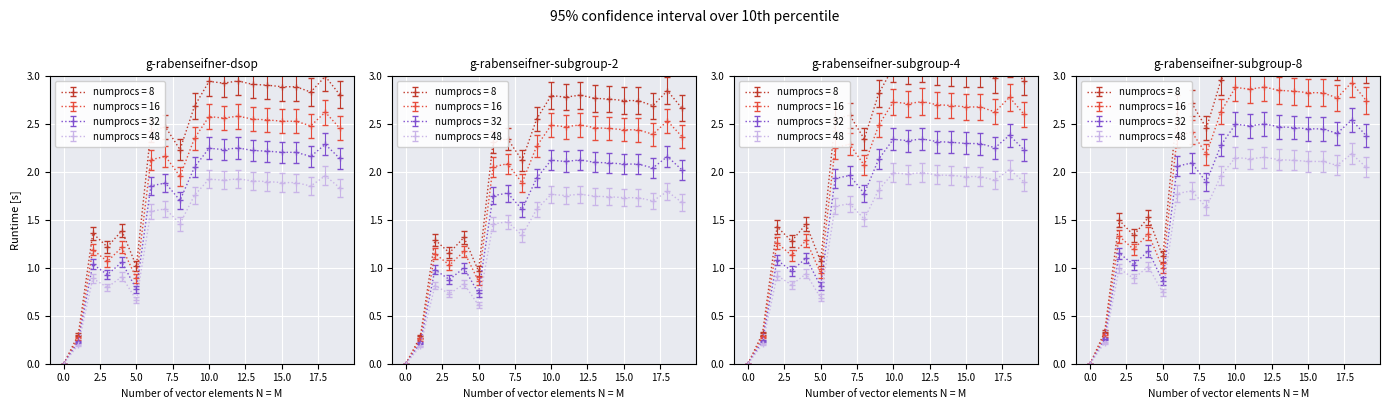

What is the average value?

2.0